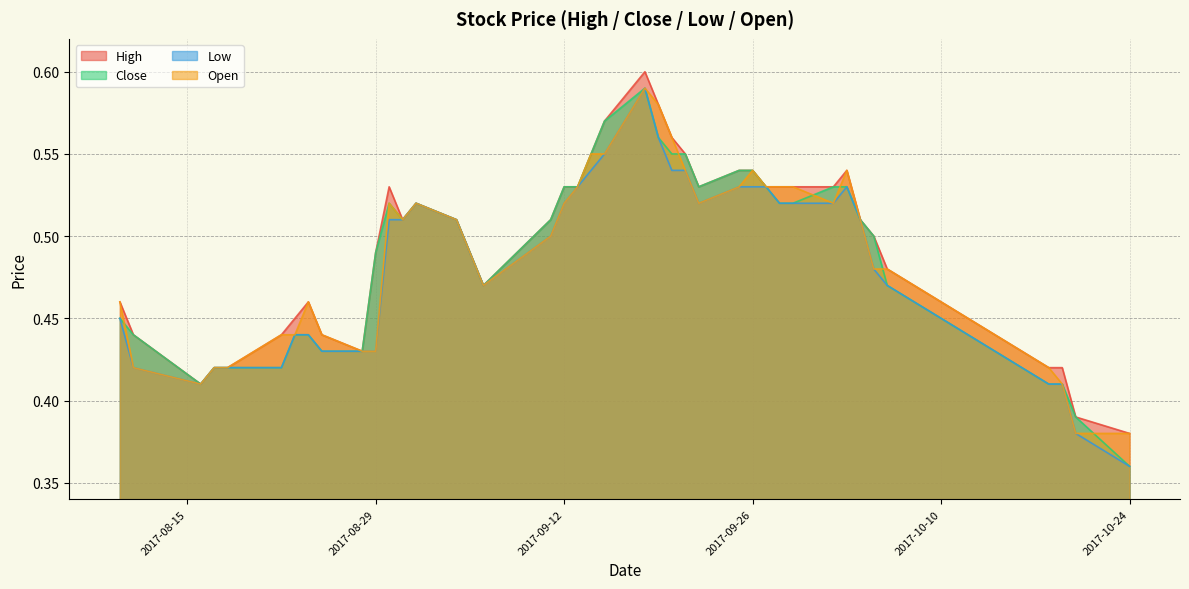

Which label corresponds to the smallest value in the chart?

2017-10-24